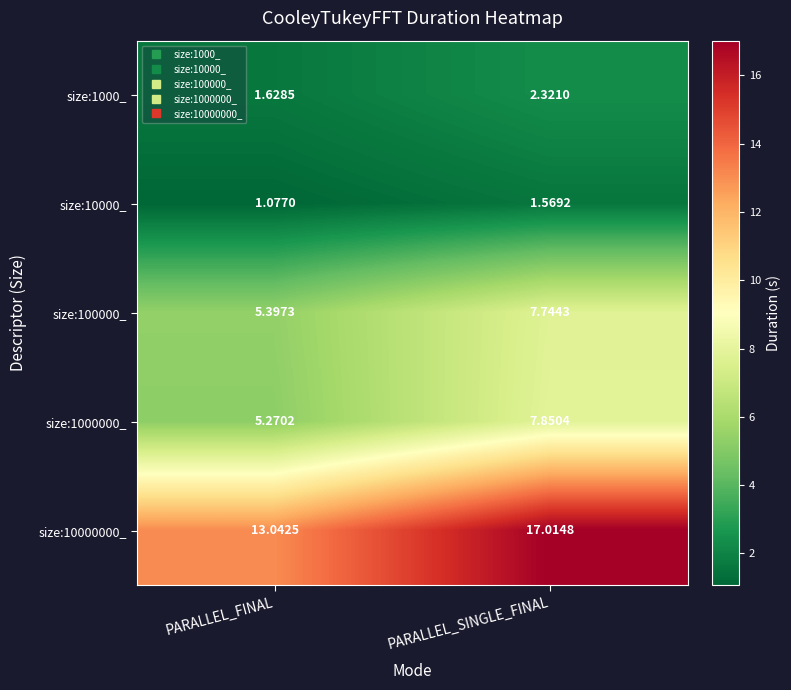

At PARALLEL_SINGLE_FINAL, list the series in order from largest to smallest.

size:10000000_, size:1000000_, size:100000_, size:1000_, size:10000_